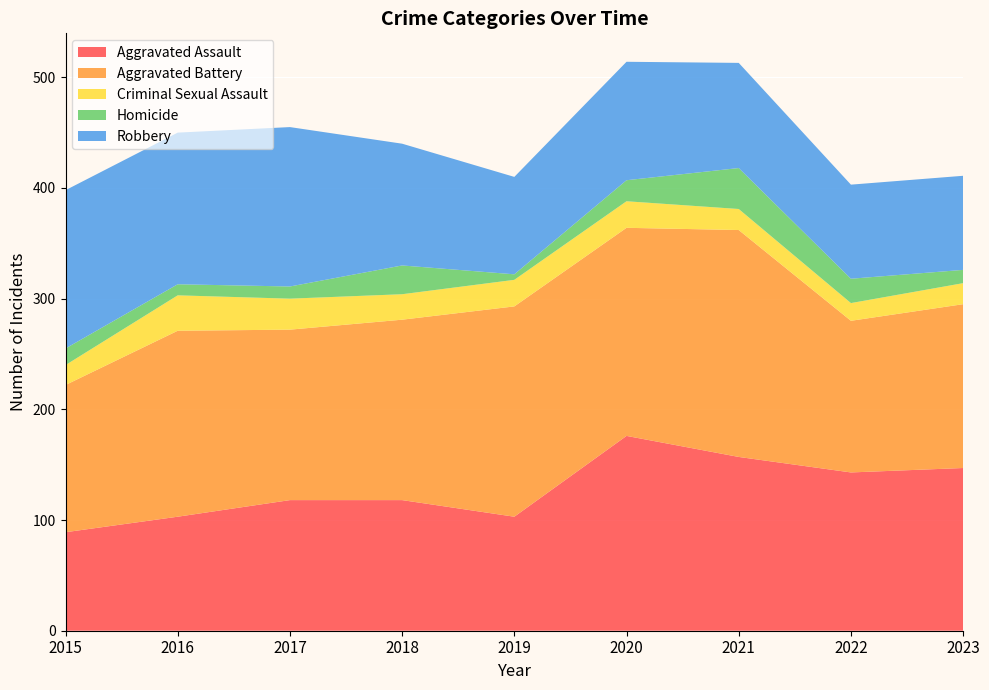

Reading left to right, what are all the values shown in this chart?

Aggravated Assault: 2015=89	2016=103	2017=118	2018=118	2019=103	2020=176	2021=157	2022=143	2023=147
Aggravated Battery: 2015=133	2016=168	2017=154	2018=163	2019=190	2020=188	2021=205	2022=137	2023=148
Criminal Sexual Assault: 2015=18	2016=32	2017=28	2018=23	2019=24	2020=24	2021=19	2022=16	2023=19
Homicide: 2015=15	2016=10	2017=11	2018=26	2019=5	2020=19	2021=37	2022=22	2023=12
Robbery: 2015=143	2016=137	2017=144	2018=110	2019=88	2020=107	2021=95	2022=85	2023=85